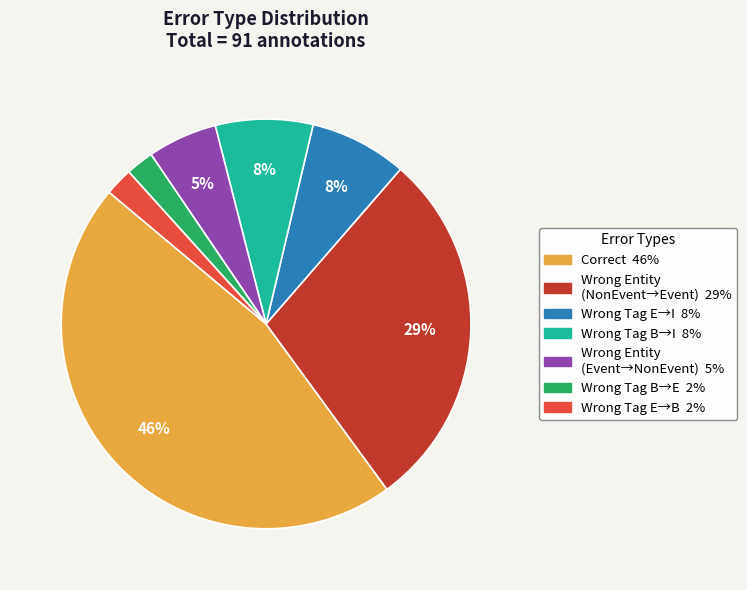

To the nearest percent, what is the difference between the largest and smallest slice percentages?

44%